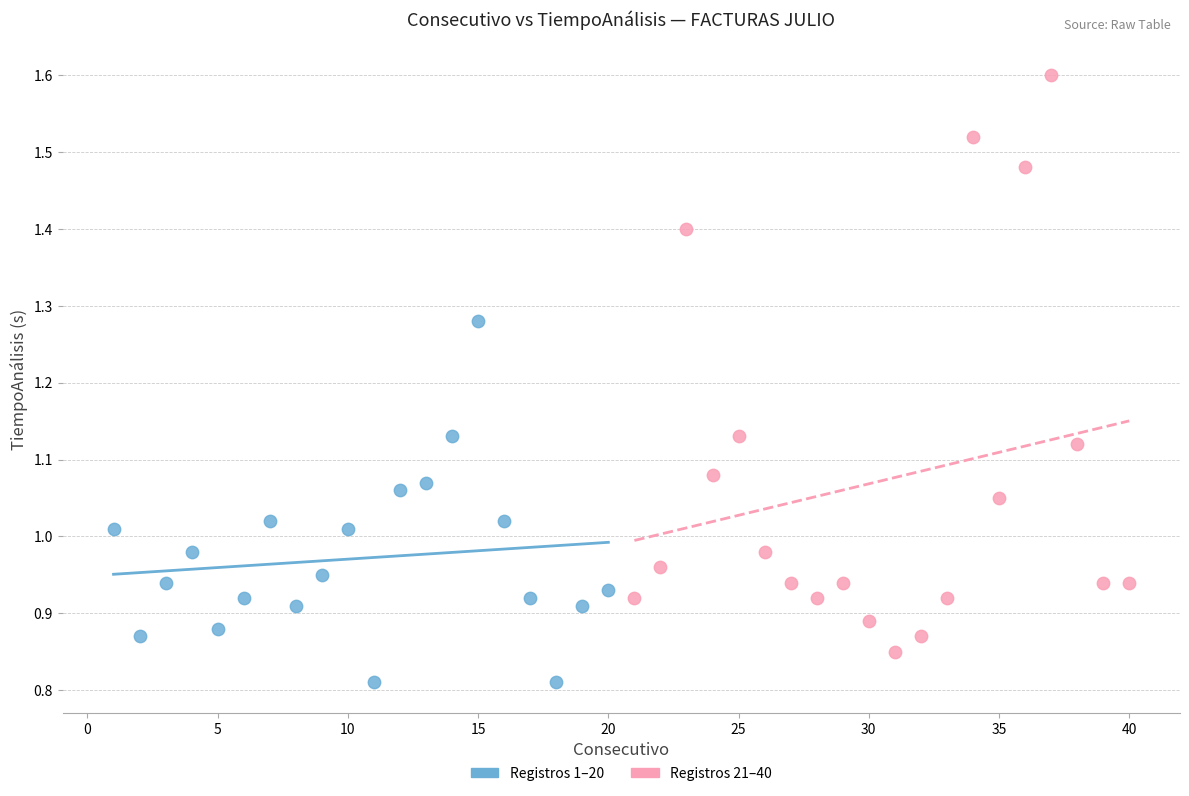

Which series has the largest Y range (max minus min)?

Registros 21–40